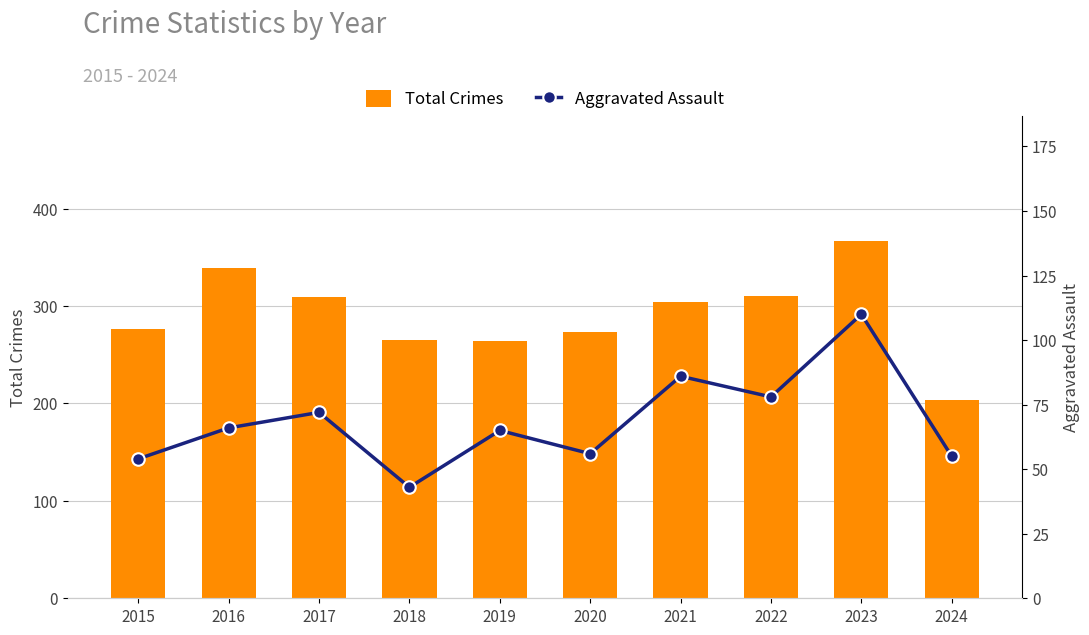

True or false: Total Crimes has a value of 203 at 2024.

True